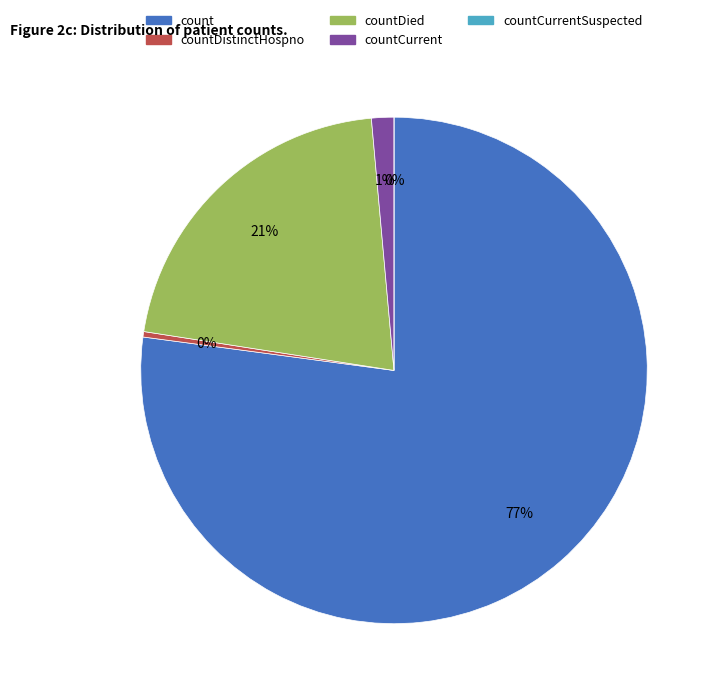

Is countDistinctHospno the majority of the pie?

No